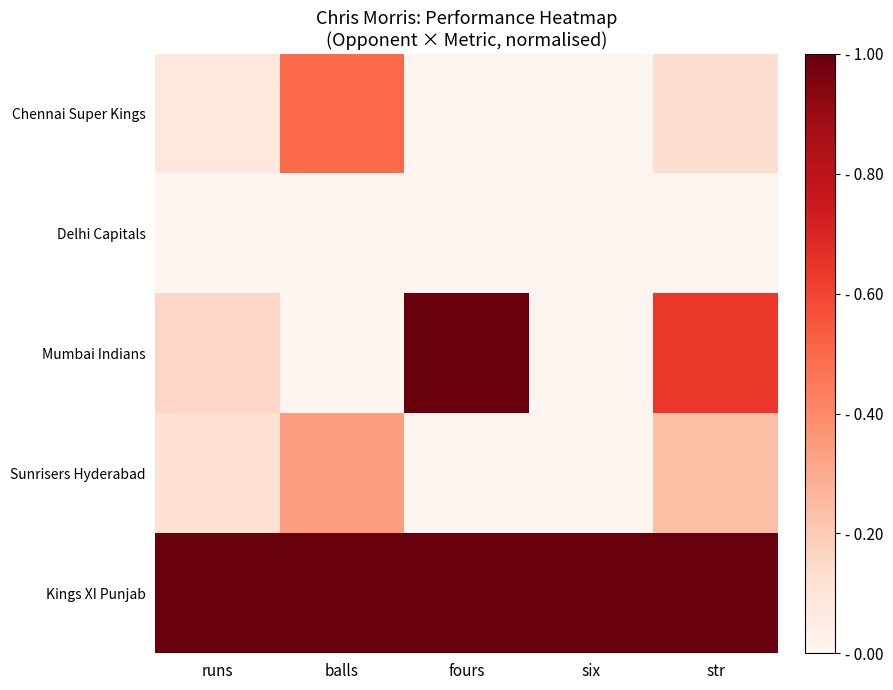

Rank the series at six from highest to lowest value.

Kings XI Punjab, Chennai Super Kings, Delhi Capitals, Mumbai Indians, Sunrisers Hyderabad